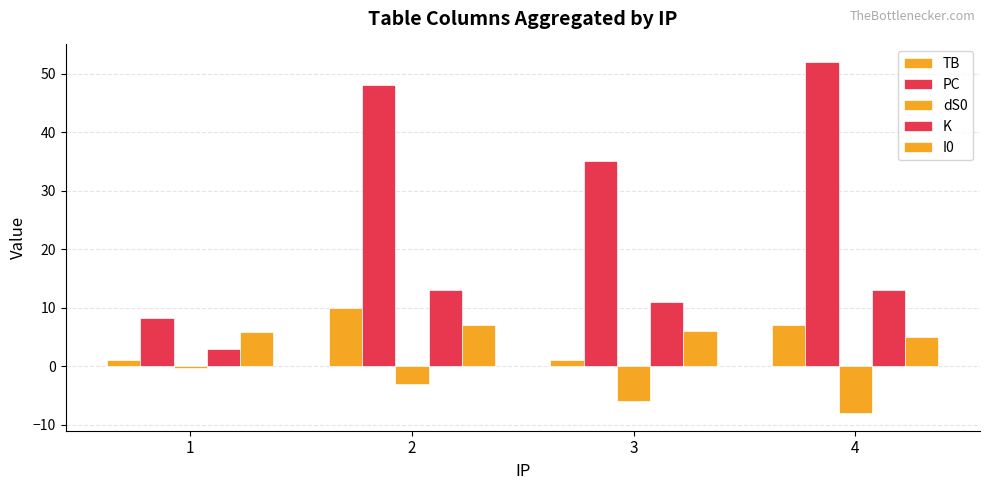

What is the difference between the K values at 1 and 3?

8.1